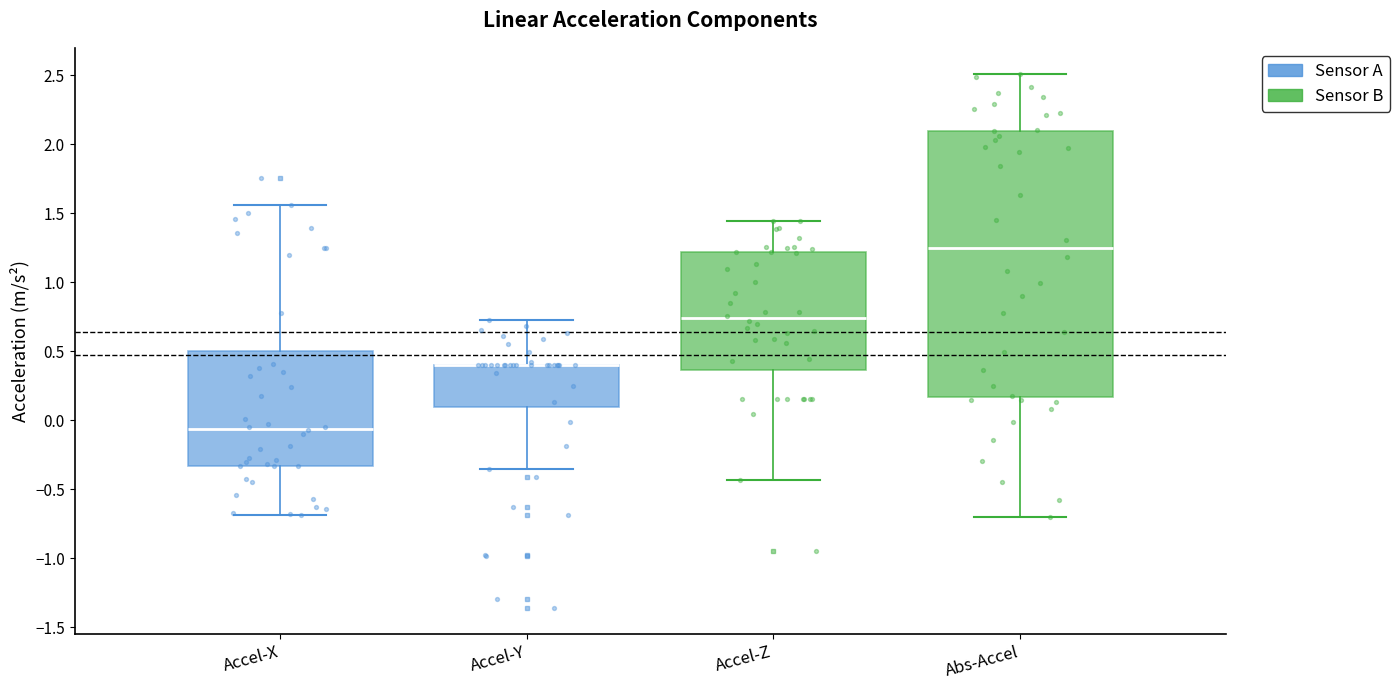

Where does the lower whisker of the box for Abs-Accel end on the y-axis? The values are not printed on the chart, so give them approximately, as read against the axis.

-0.70